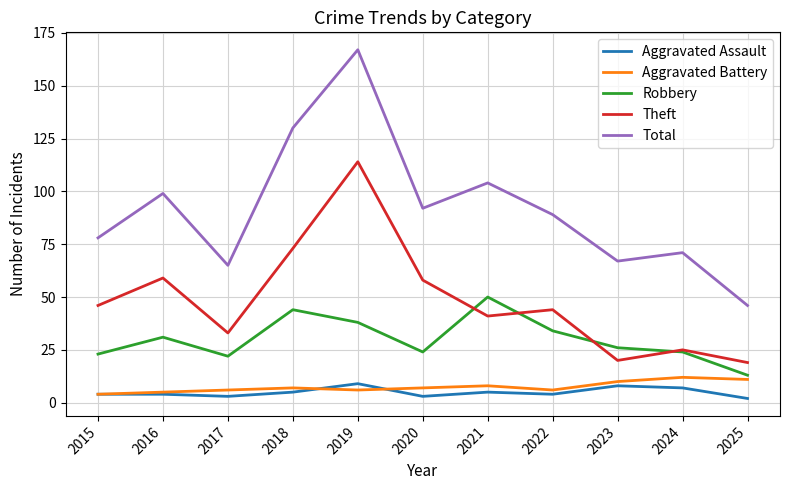

What is the total value across all series at 2024?

139